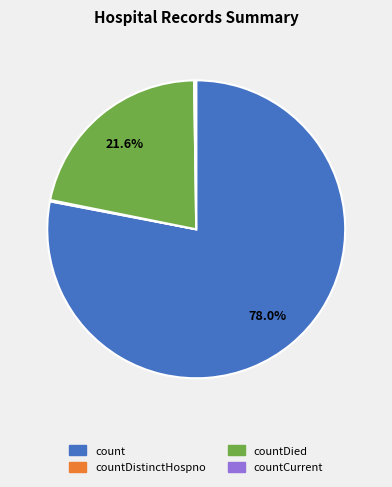

Does any single category account for the majority?

Yes